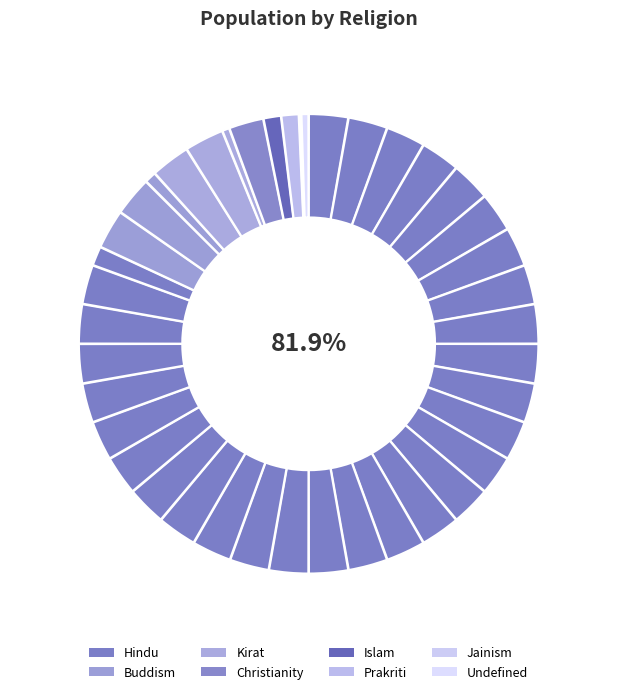

The Hindu slice represents 91% of the pie. True or false?

False